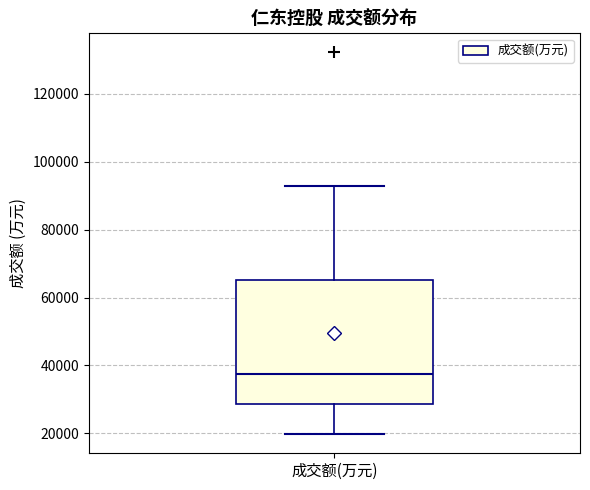

Where does the upper whisker of the box for 成交额(万元) end on the y-axis? The values are not printed on the chart, so give them approximately, as read against the axis.

94000